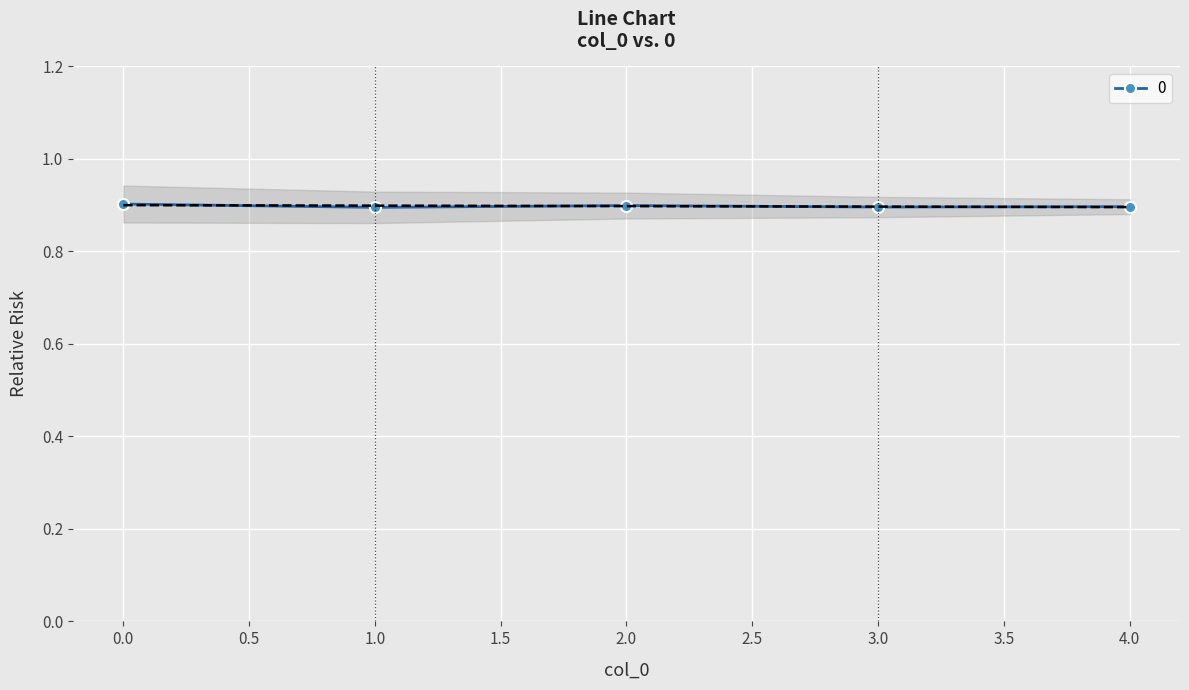

Rank the categories by value from lowest to highest.

1, 3, 4, 2, 0